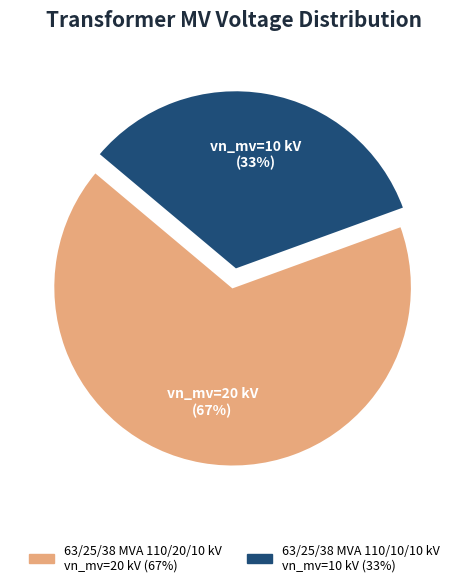

Do 63/25/38 MVA 110/10/10 kV and 63/25/38 MVA 110/20/10 kV together represent more than half of the pie?

Yes